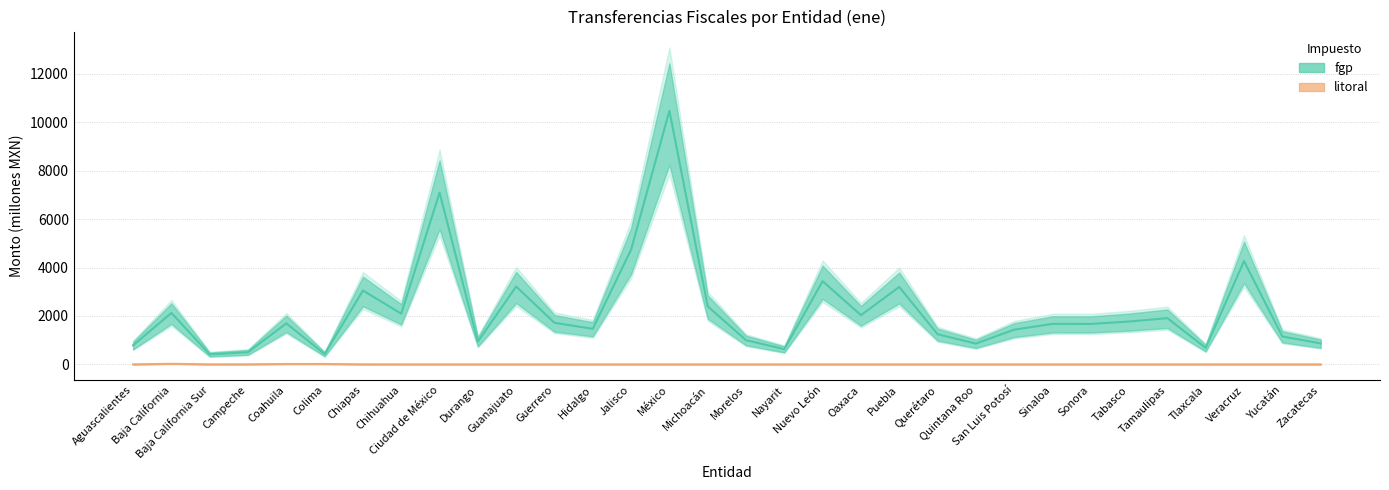

What is the label of the 4th point from the right?

Tlaxcala